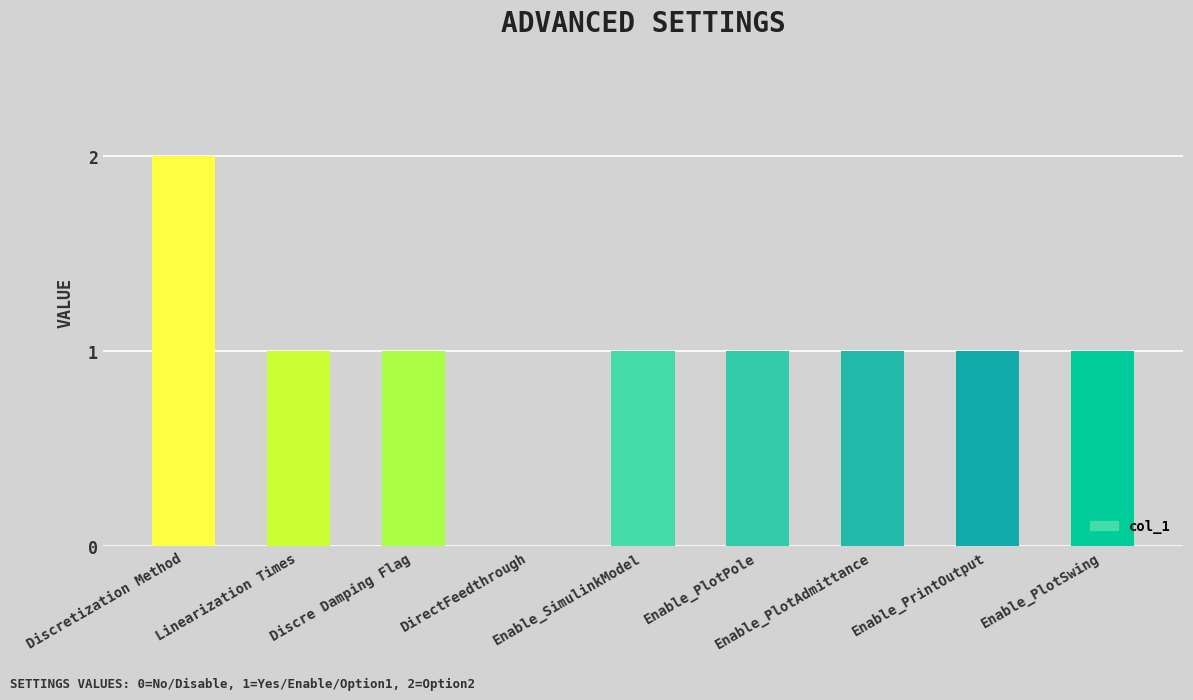

The chart shows a value of 2 at Enable_PlotPole. True or false?

False